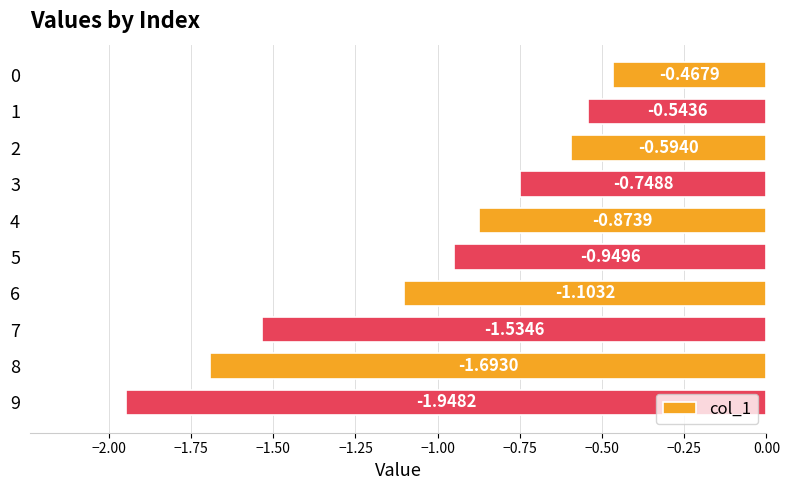

Between 8 and 9, which is larger?

8